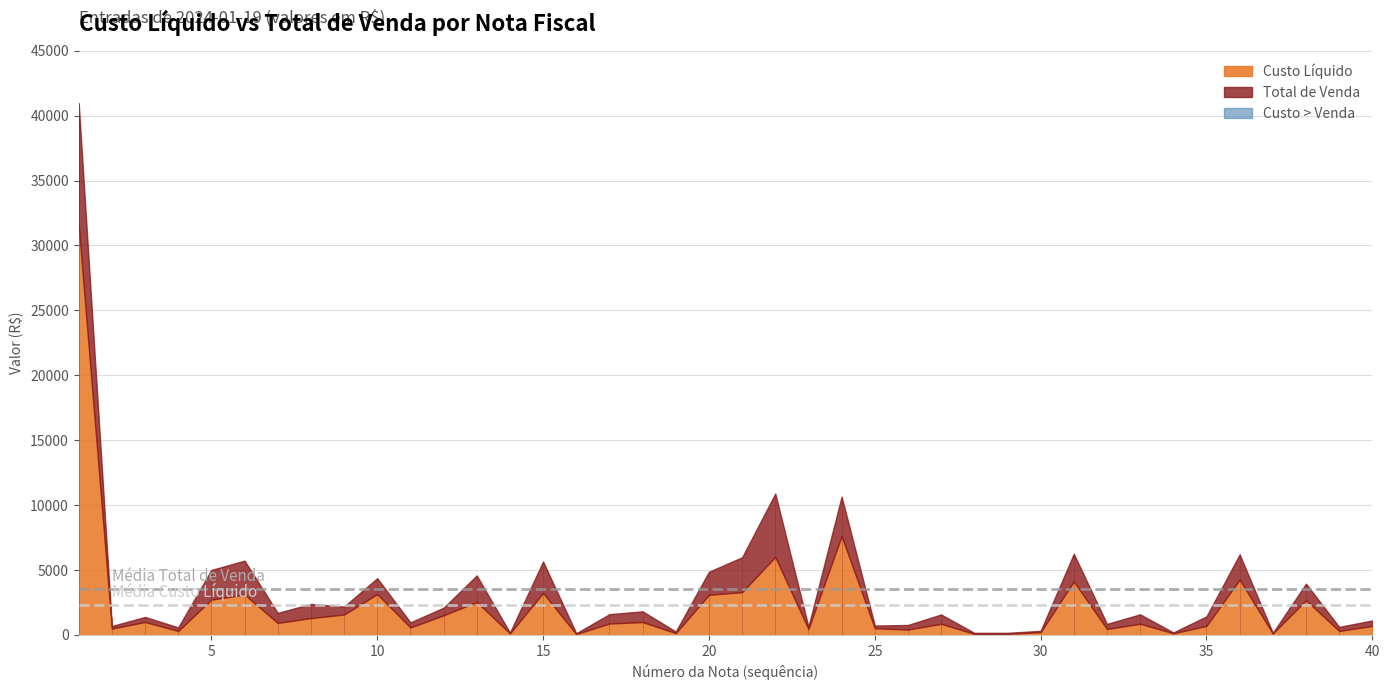

How many interior local peaks does the Custo Liquido series have?

13